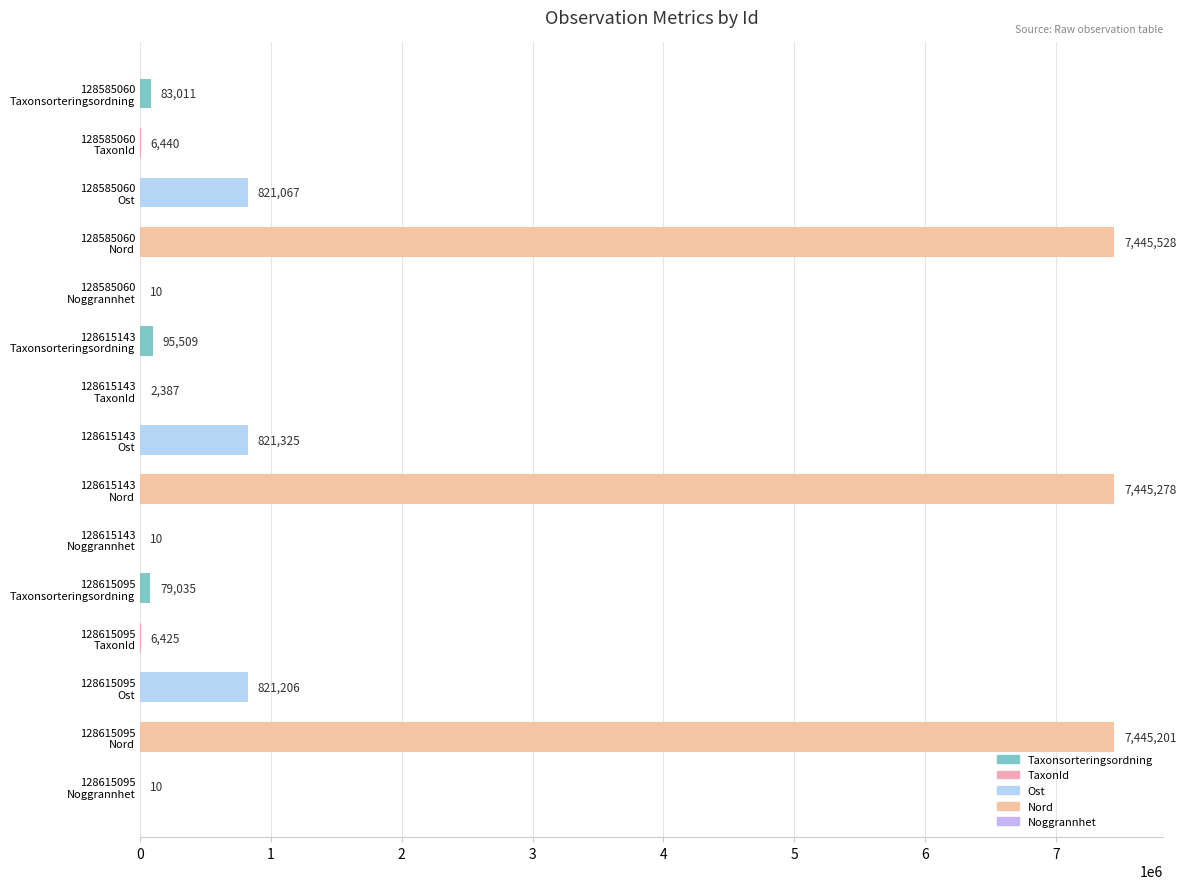

Count the number of data series in this chart.

1